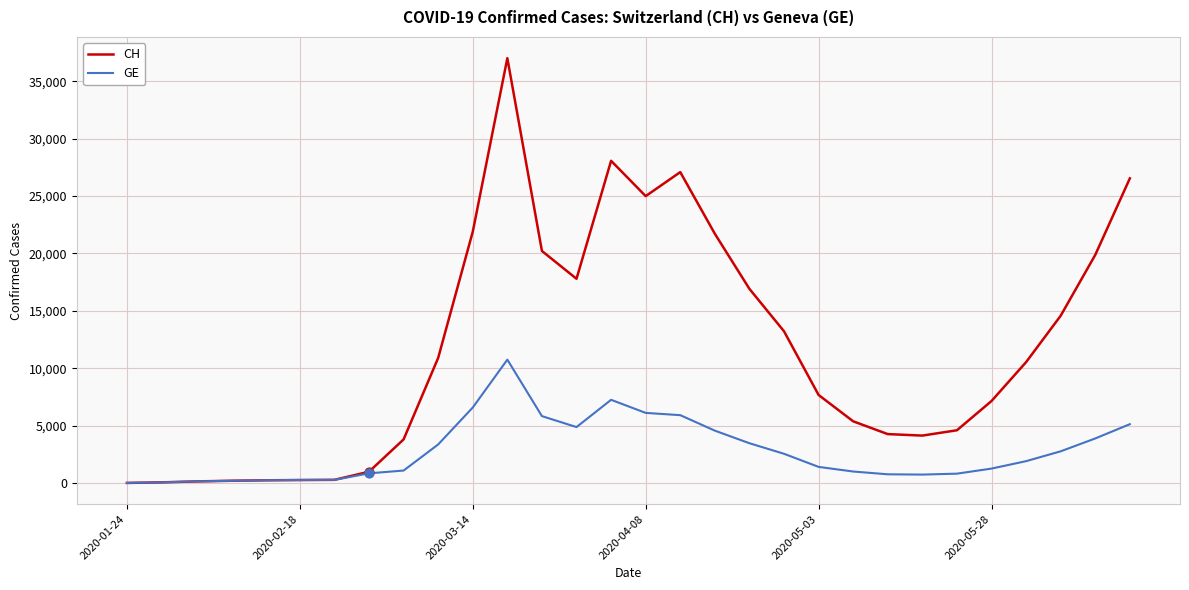

Which series has the widest spread of values?

CH